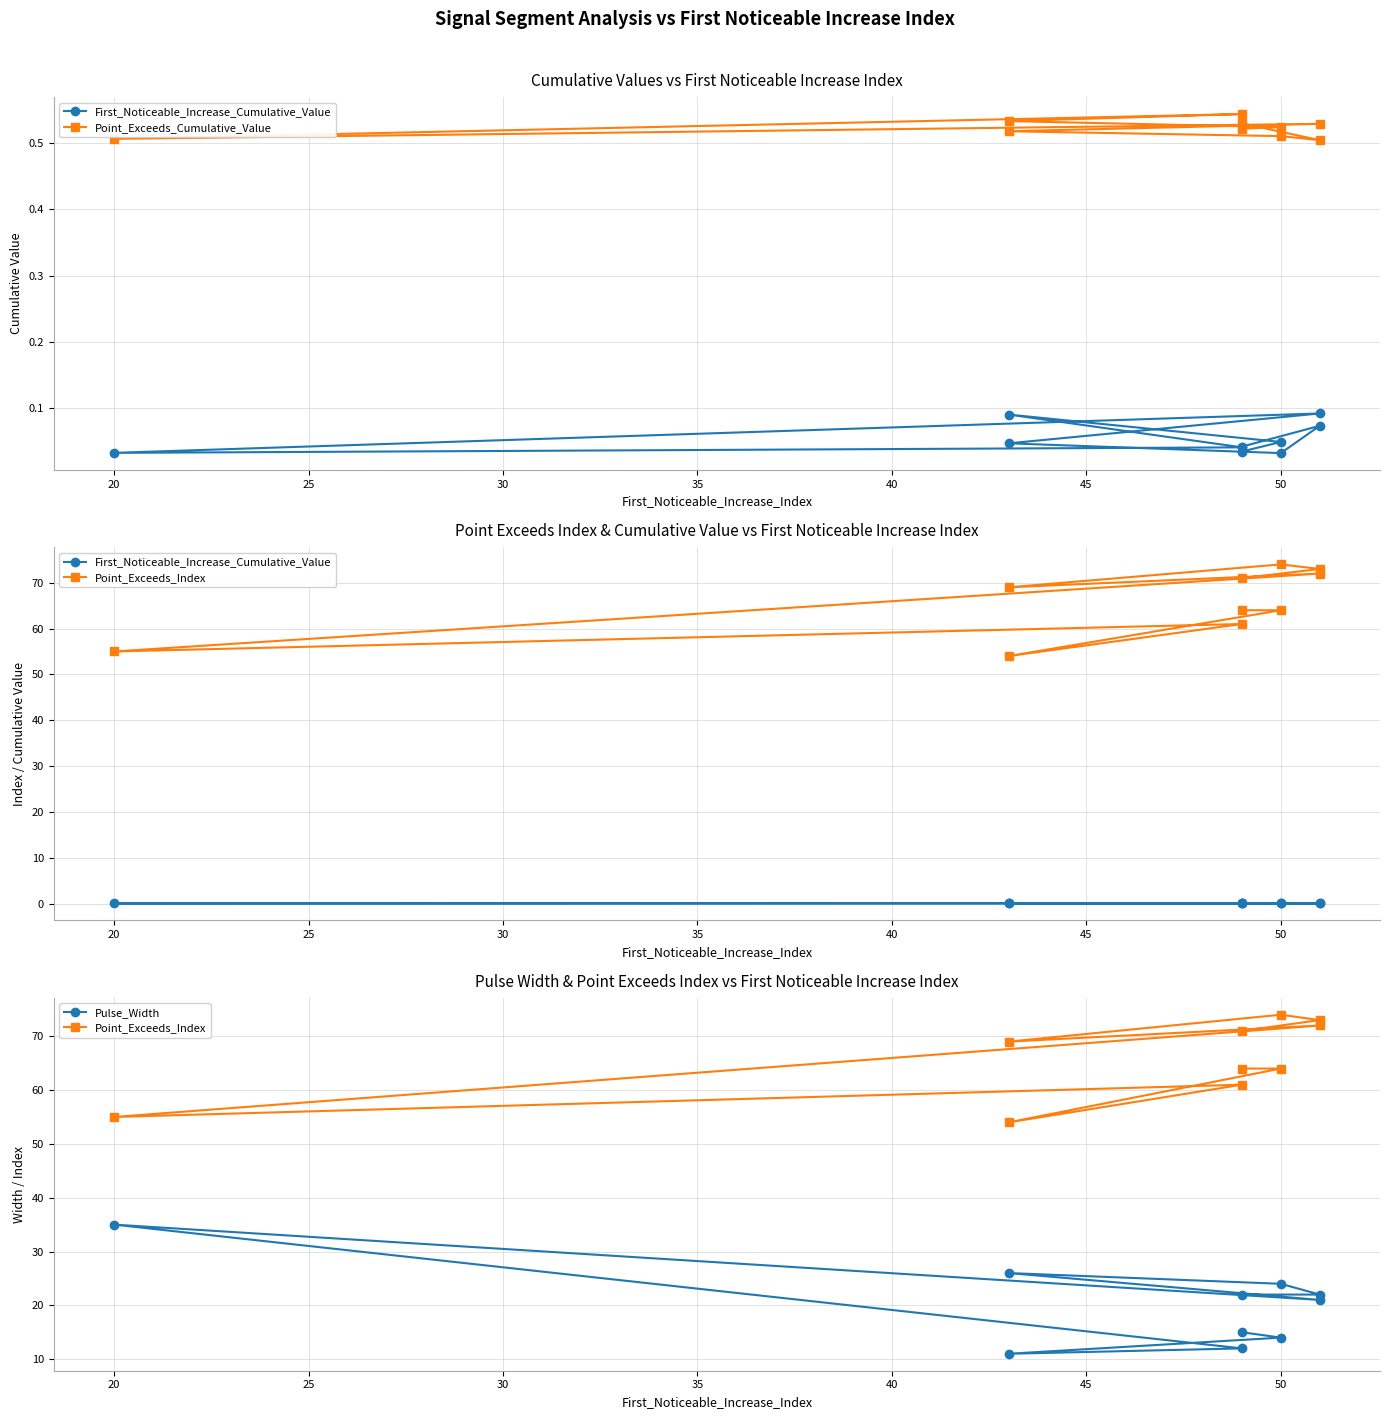

True or false: Point_Exceeds_Index has more than 0 interior local peaks.

True